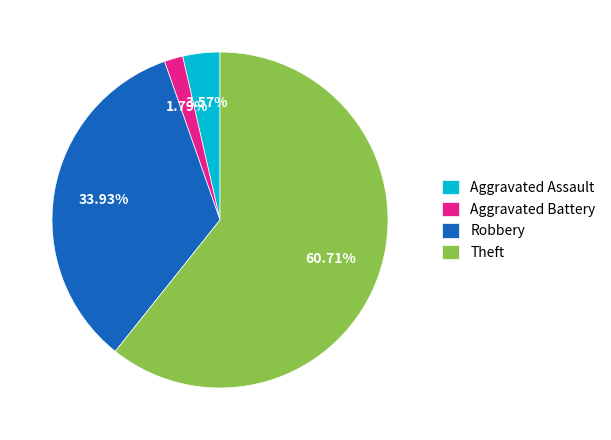

How many slices are in this pie chart?

4